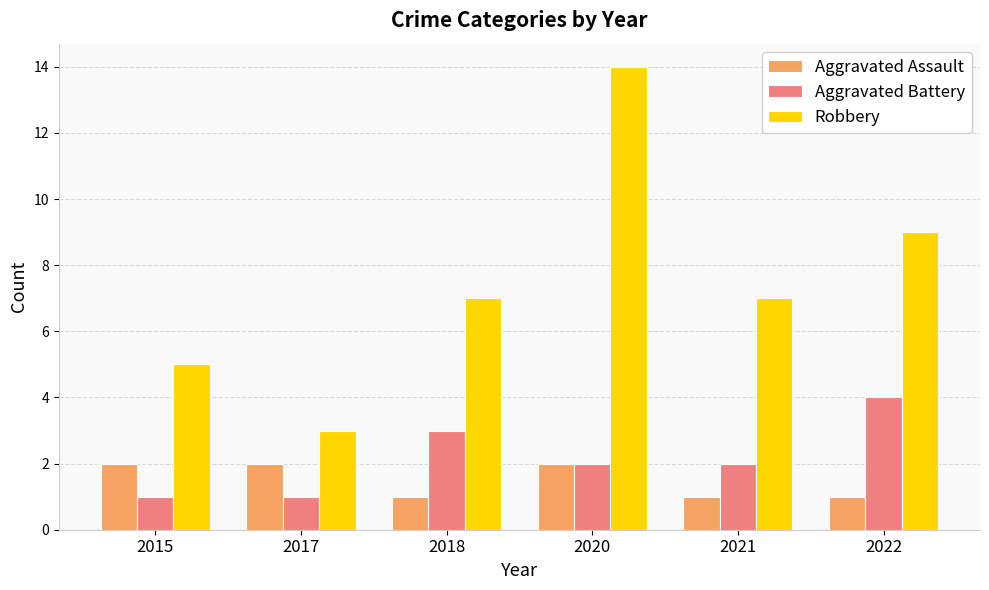

What is the spread (max minus min) of values at 2022?

8